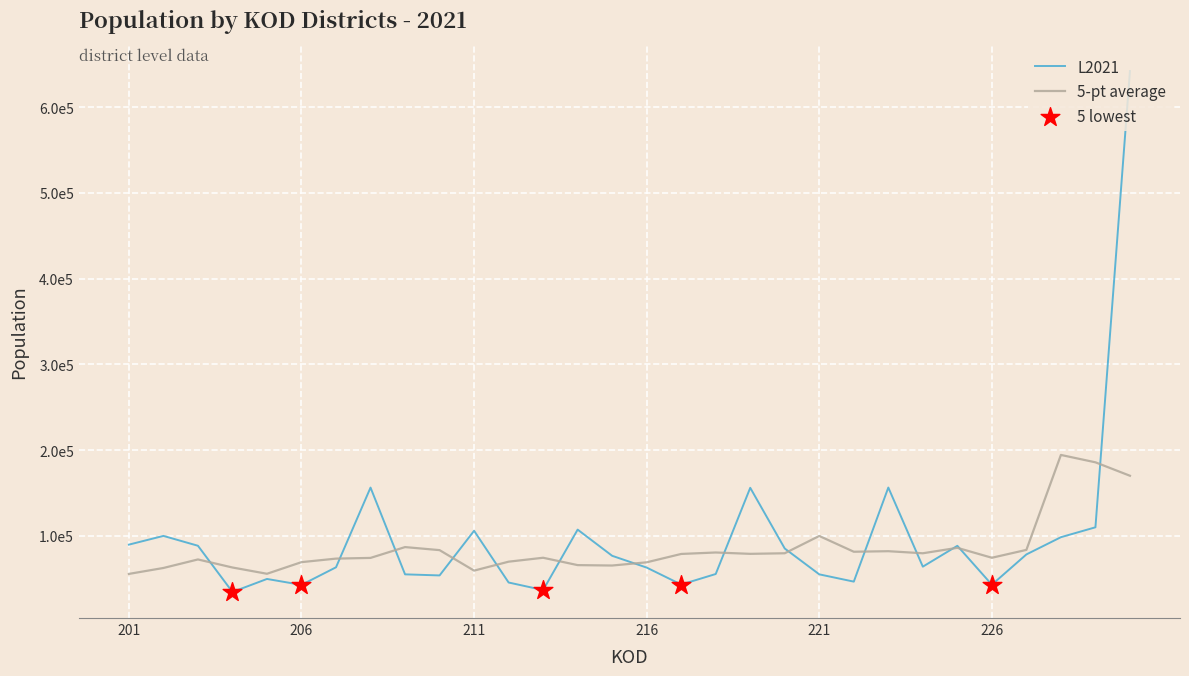

Which series has the largest total across all categories?

L2021